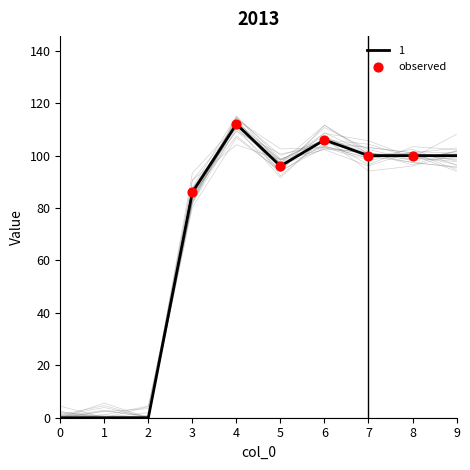

At how many categories does at least one series exceed 106?

1